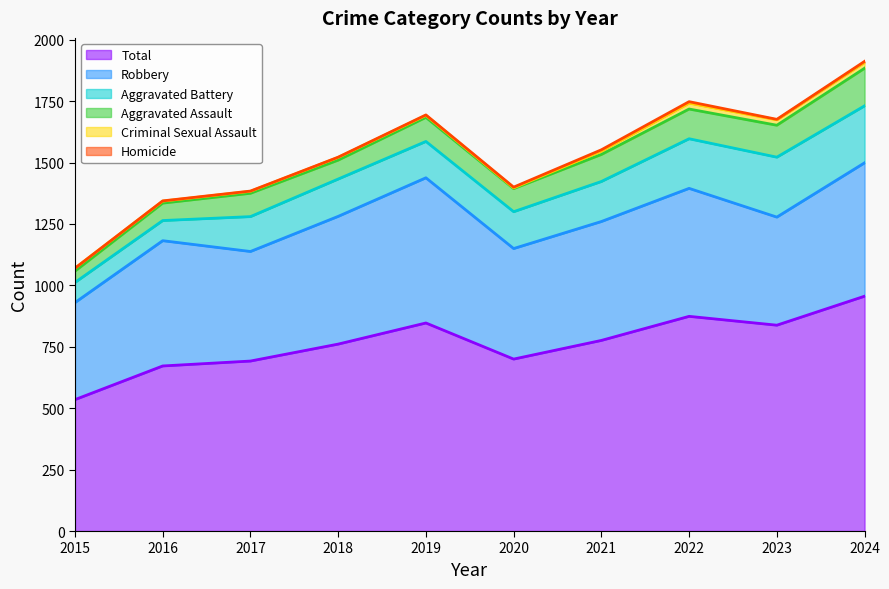

What is the difference between the Aggravated Assault values at 2022 and 2021?

11